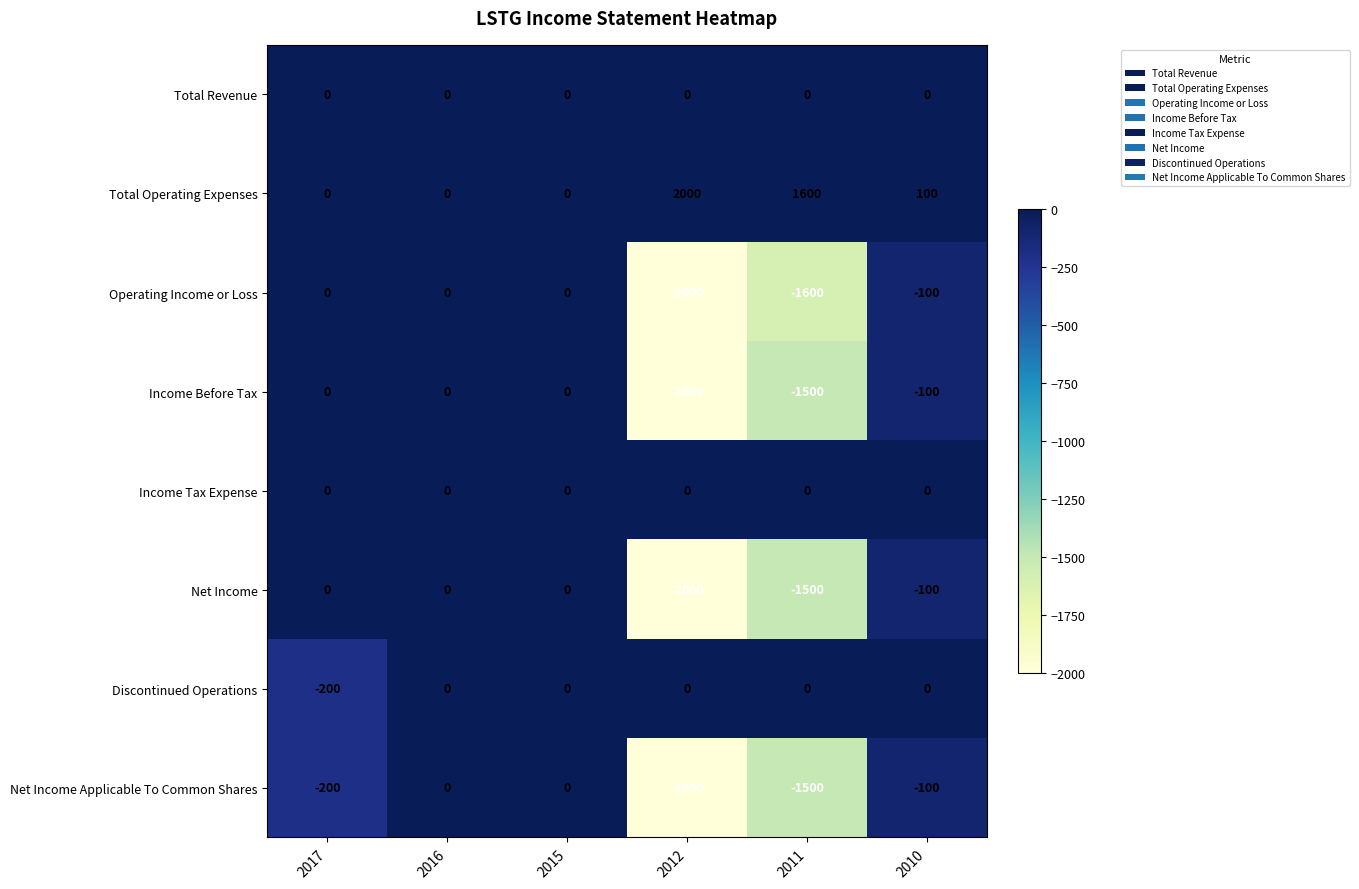

At which label does Operating Income or Loss reach its minimum?

2012